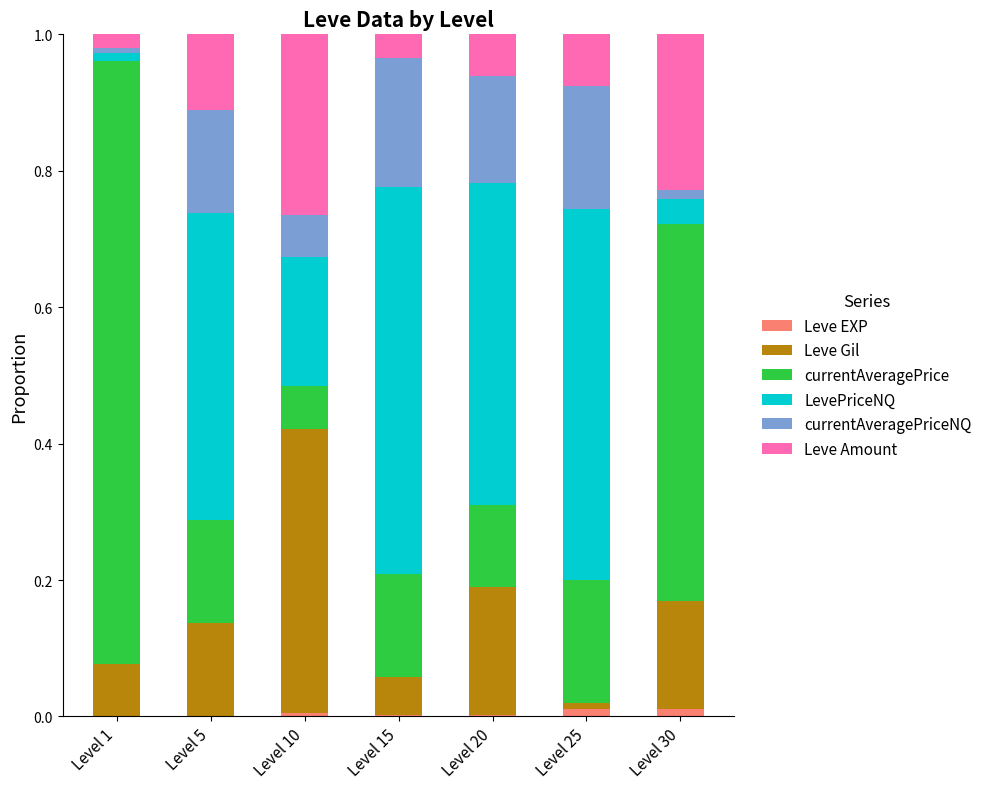

The value of Leve EXP at Level 10 is 0.0. True or false?

True